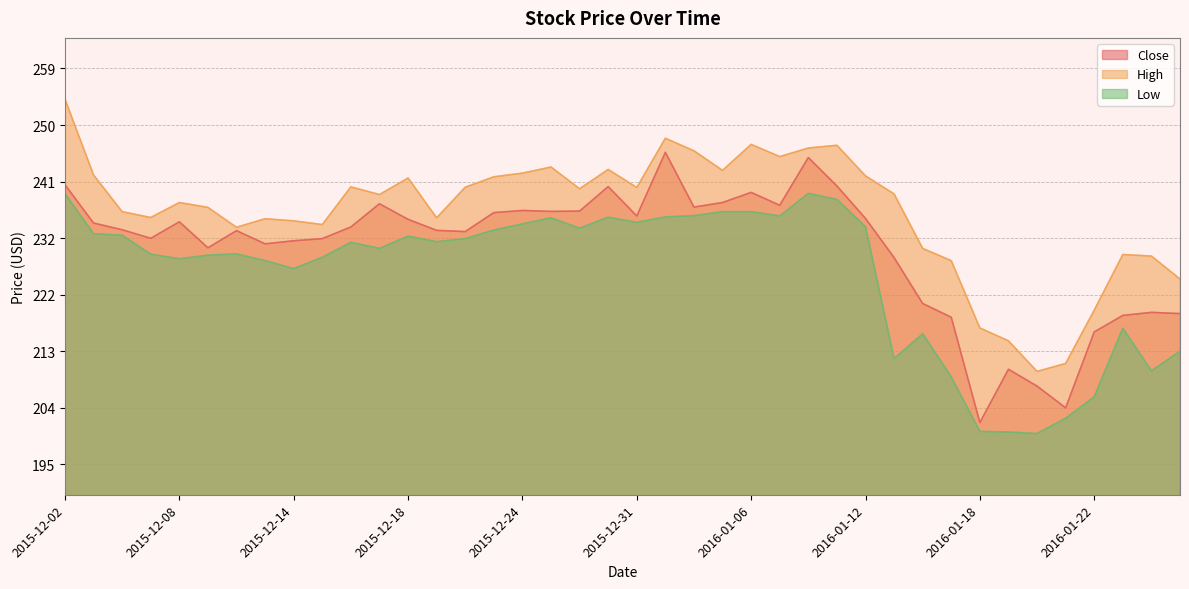

What is the label of the 4th point from the left?

2015-12-07